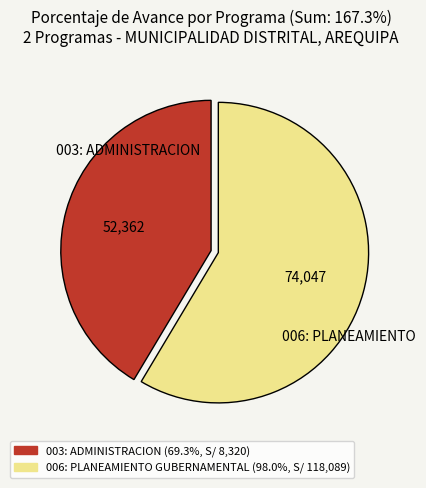

Is it true that 006: PLANEAMIENTO GUBERNAMENTAL is 59% of the pie?

True